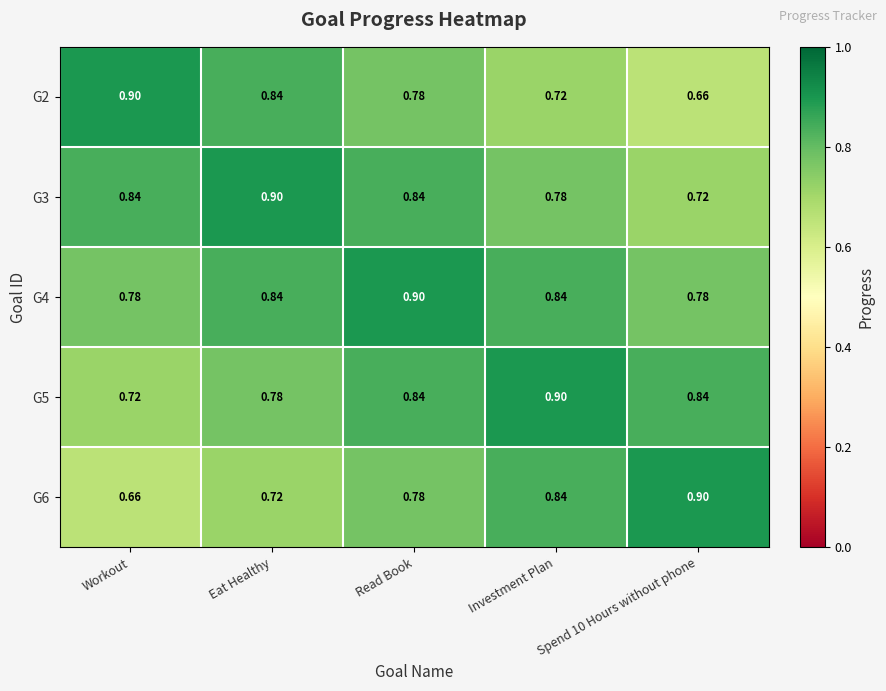

Which category has the lowest value in the G6 series?

Workout